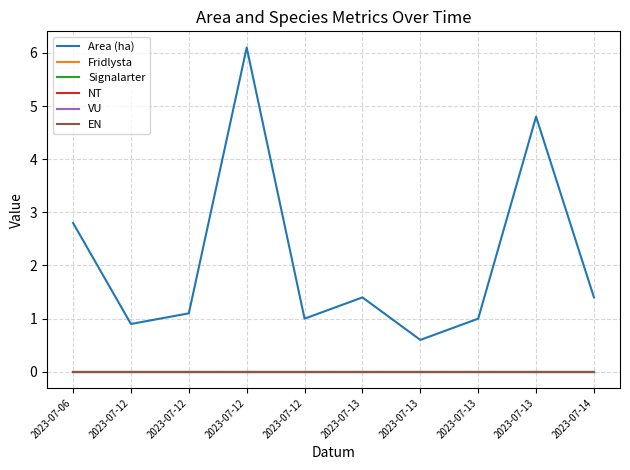

Between 2023-07-06 and 2023-07-13, which series saw the biggest shift?

Area (ha)